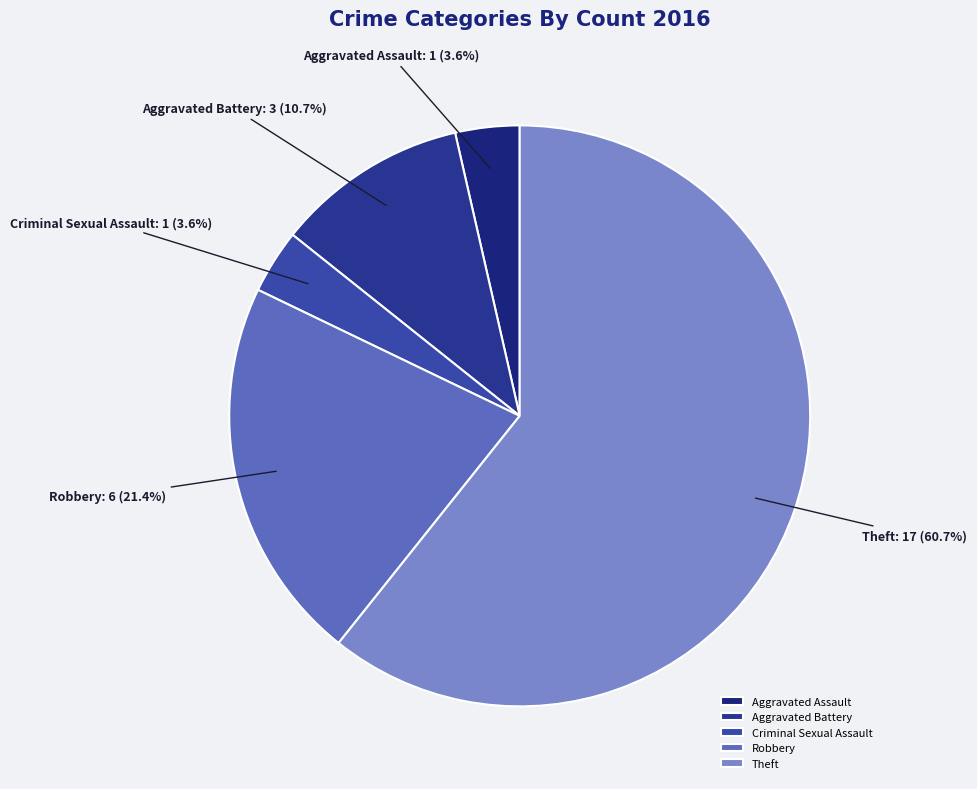

How many slices are in this pie chart?

5